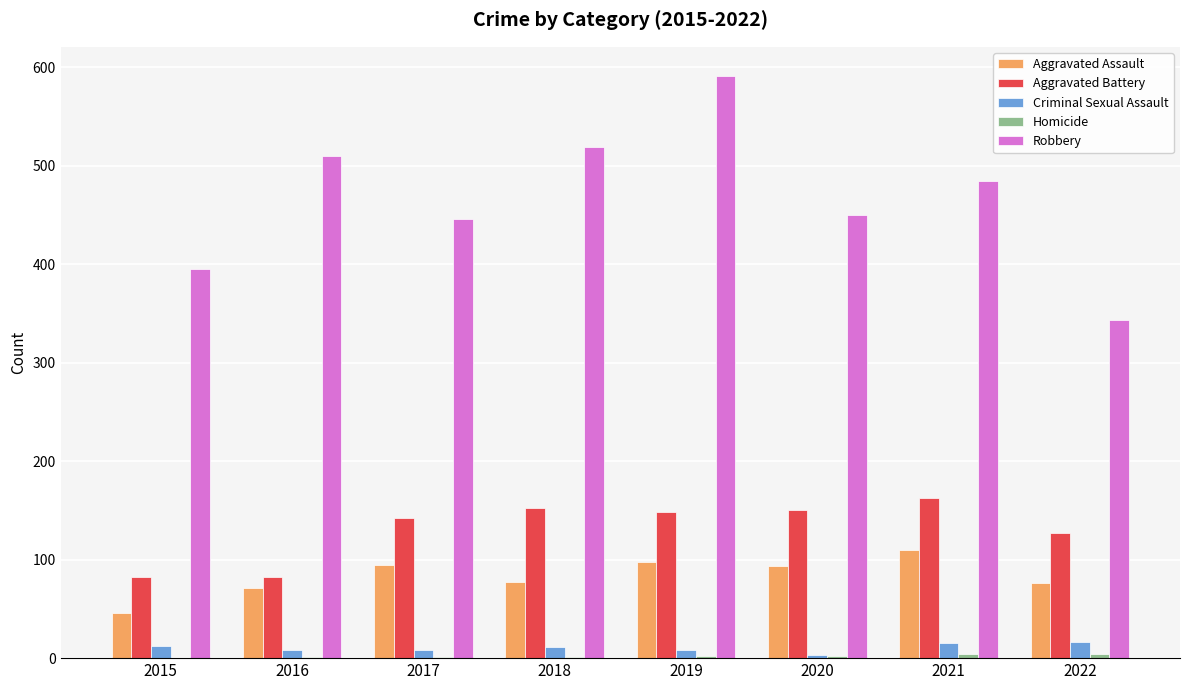

What is the maximum value for Robbery?

591